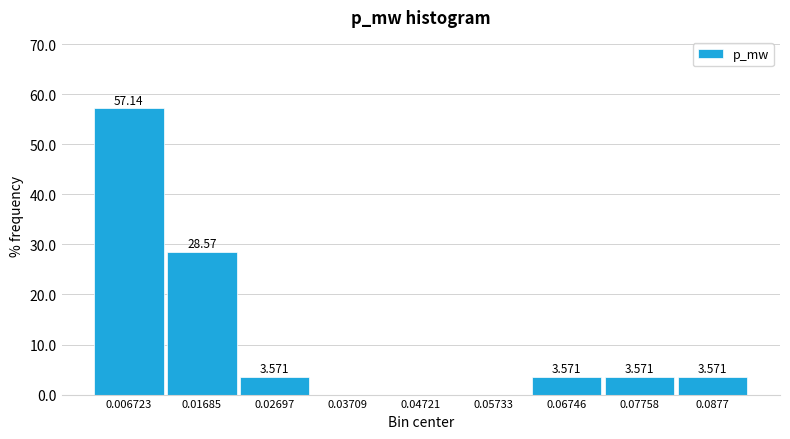

Which range on the x-axis has the tallest bar?

0.002 to 0.012